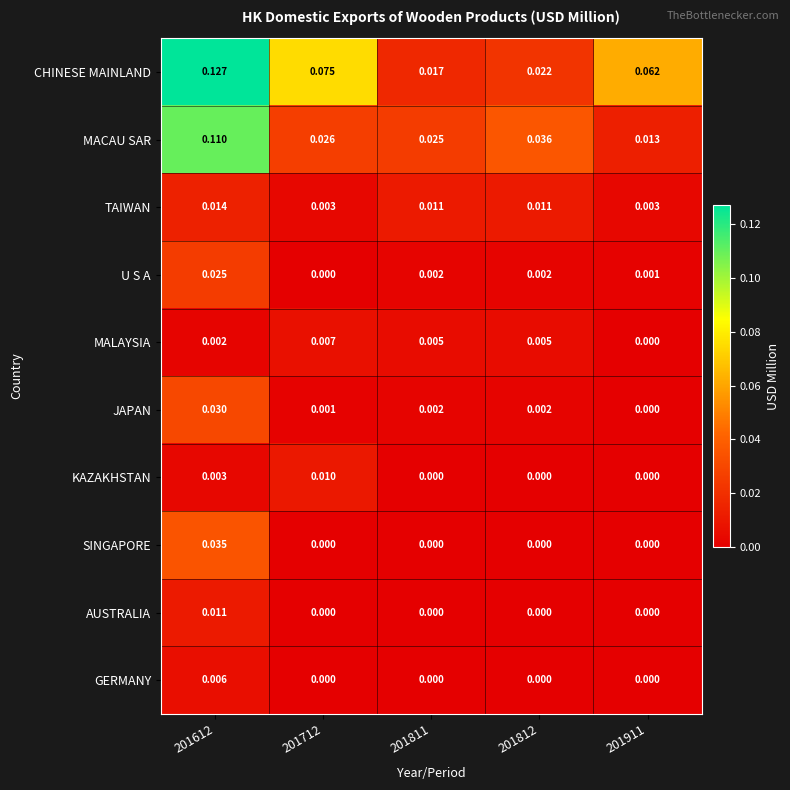

Which series has the widest spread of values?

CHINESE MAINLAND